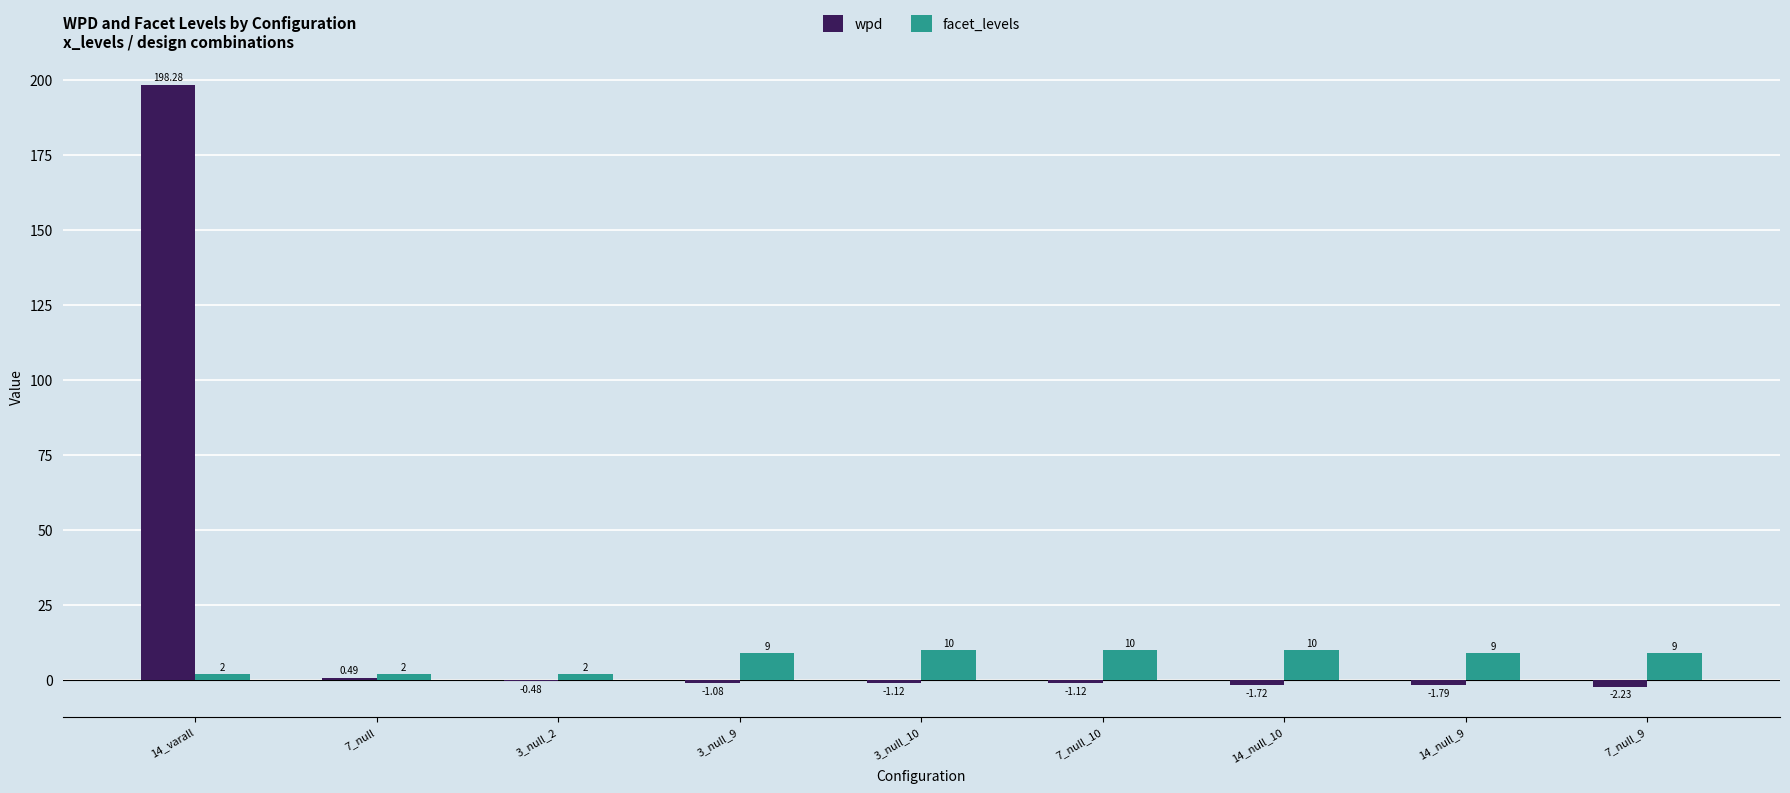

Which series has the largest total across all categories?

wpd